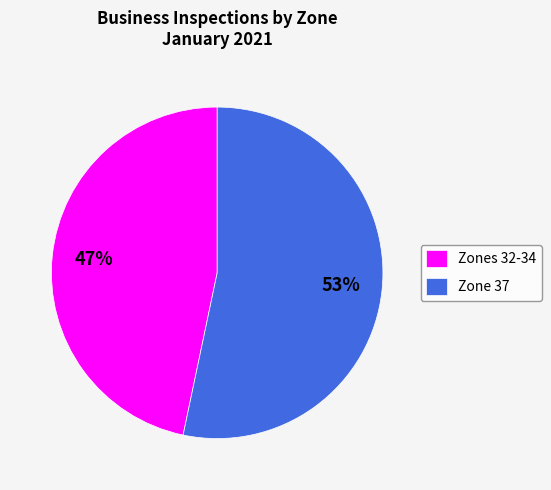

To the nearest percent, what is the average slice percentage?

50%